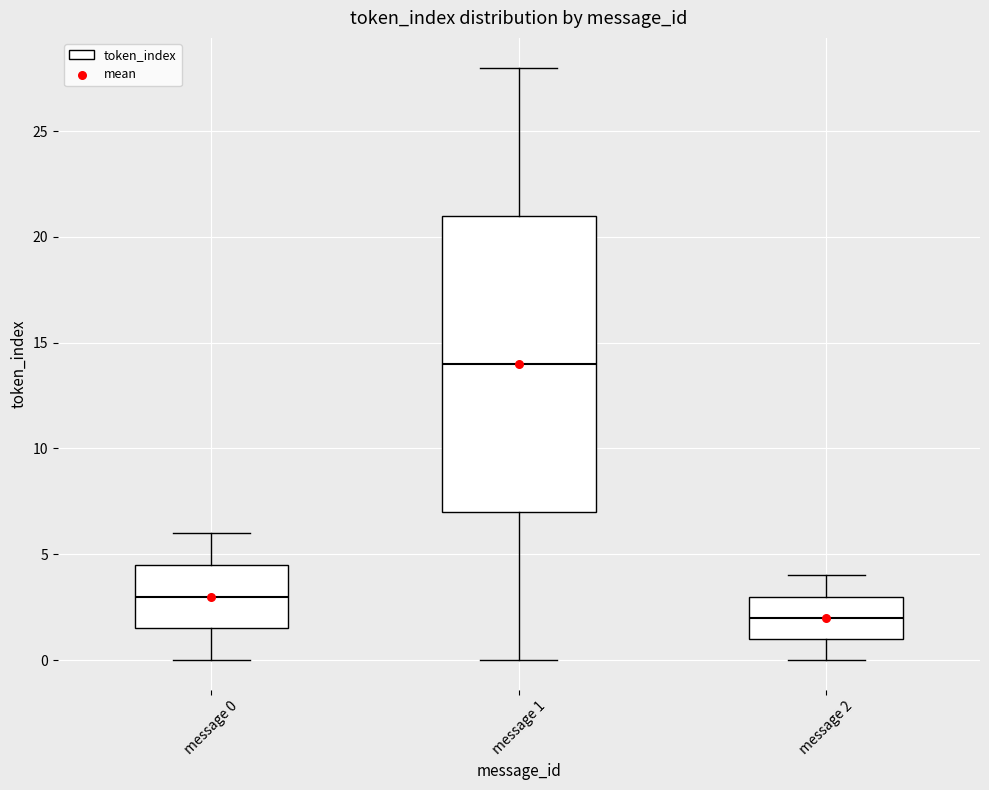

Comparing the boxes themselves (not the whiskers), which one is the tallest?

message 1